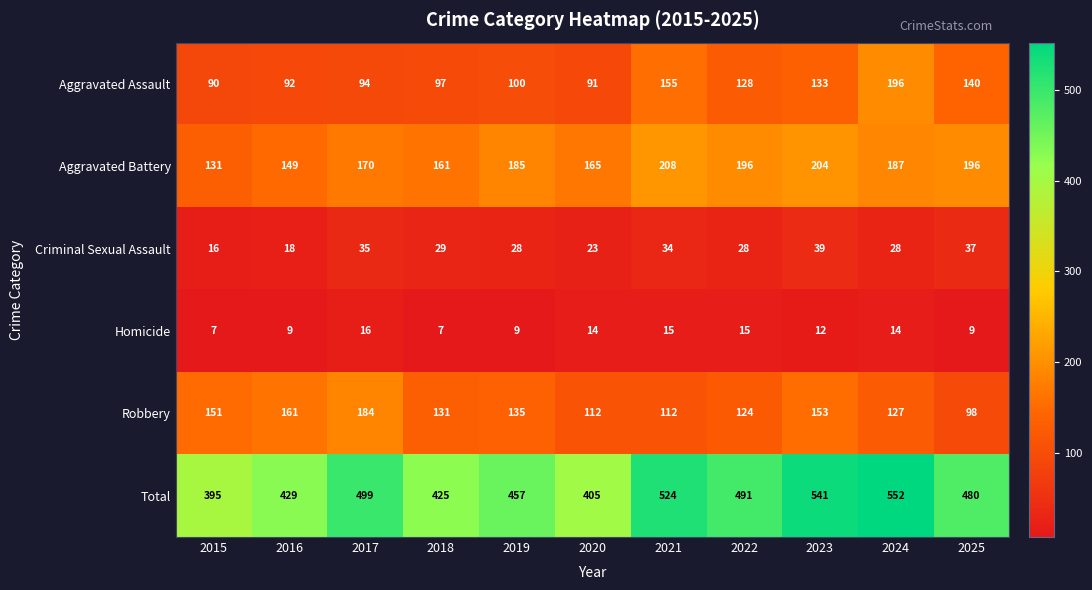

At which category is the sum across all series the highest?

2024